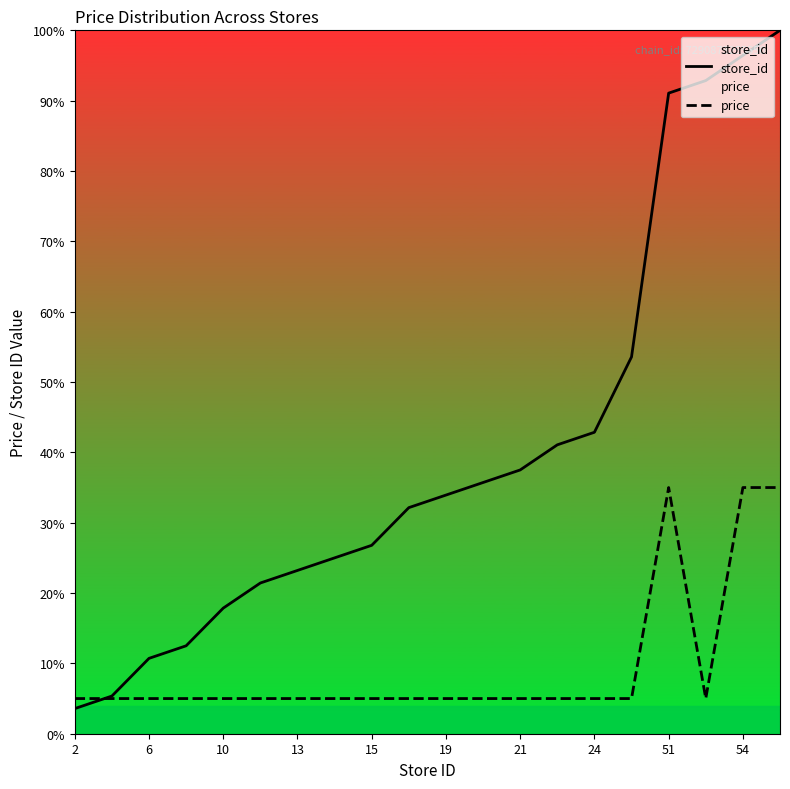

In price, how many points are lower than both neighbors (excluding endpoints)?

1